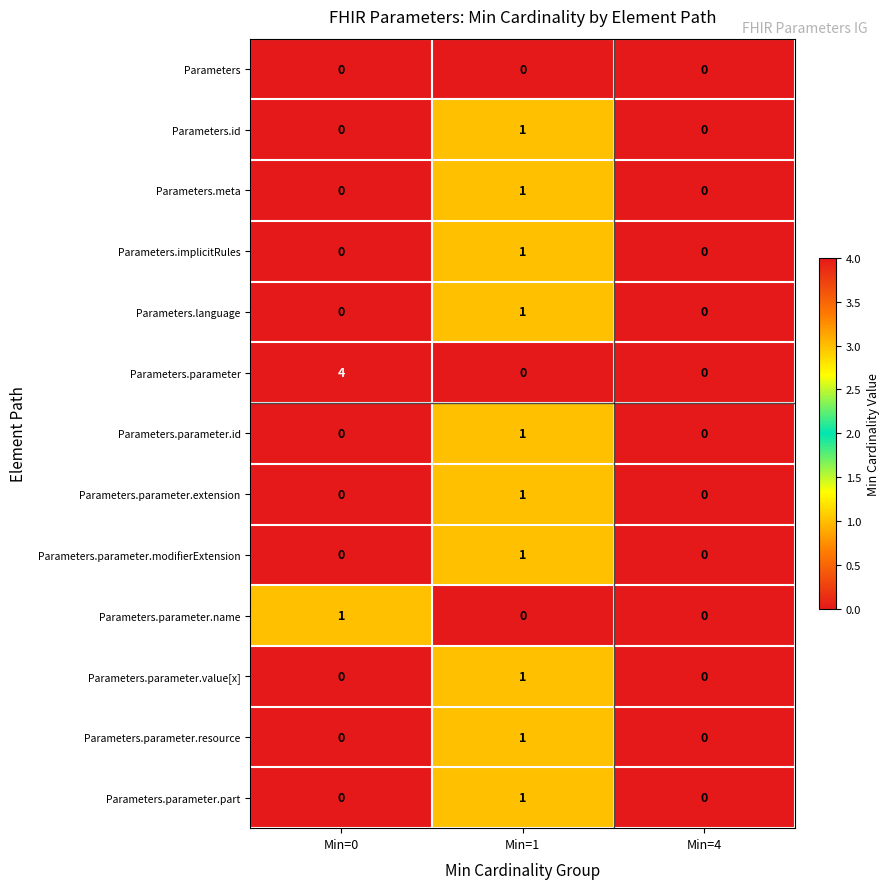

Which series changed the most between Min=0 and Min=1?

Parameters.parameter